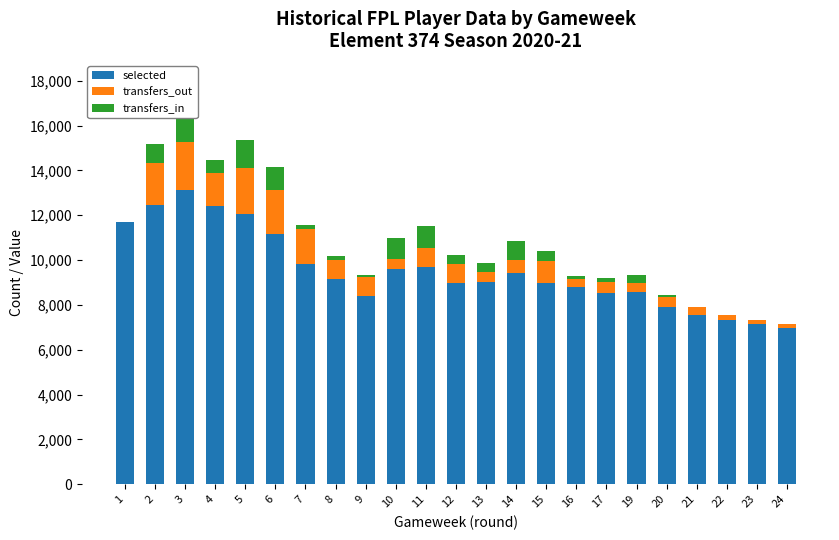

Which series has the largest total across all categories?

selected